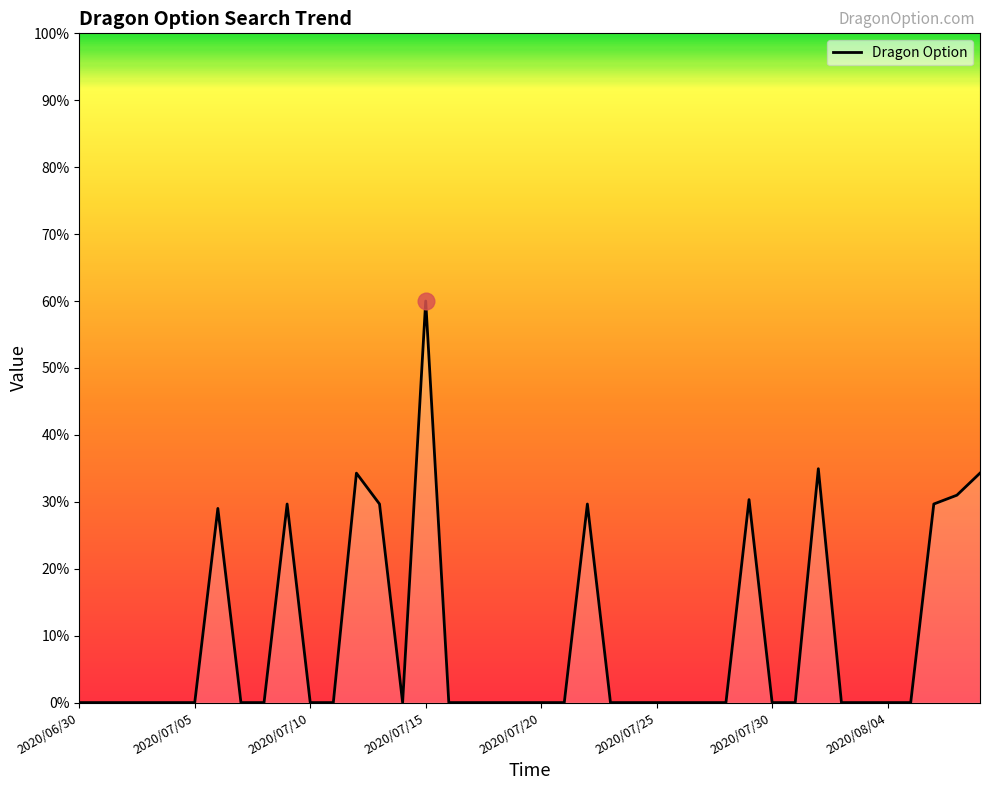

What is the difference between the maximum and minimum values?

60.0